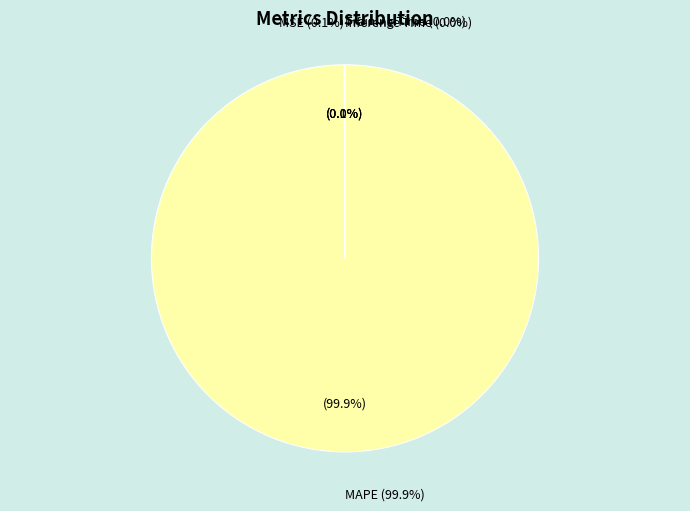

Which slice is the smallest?

Inference Time